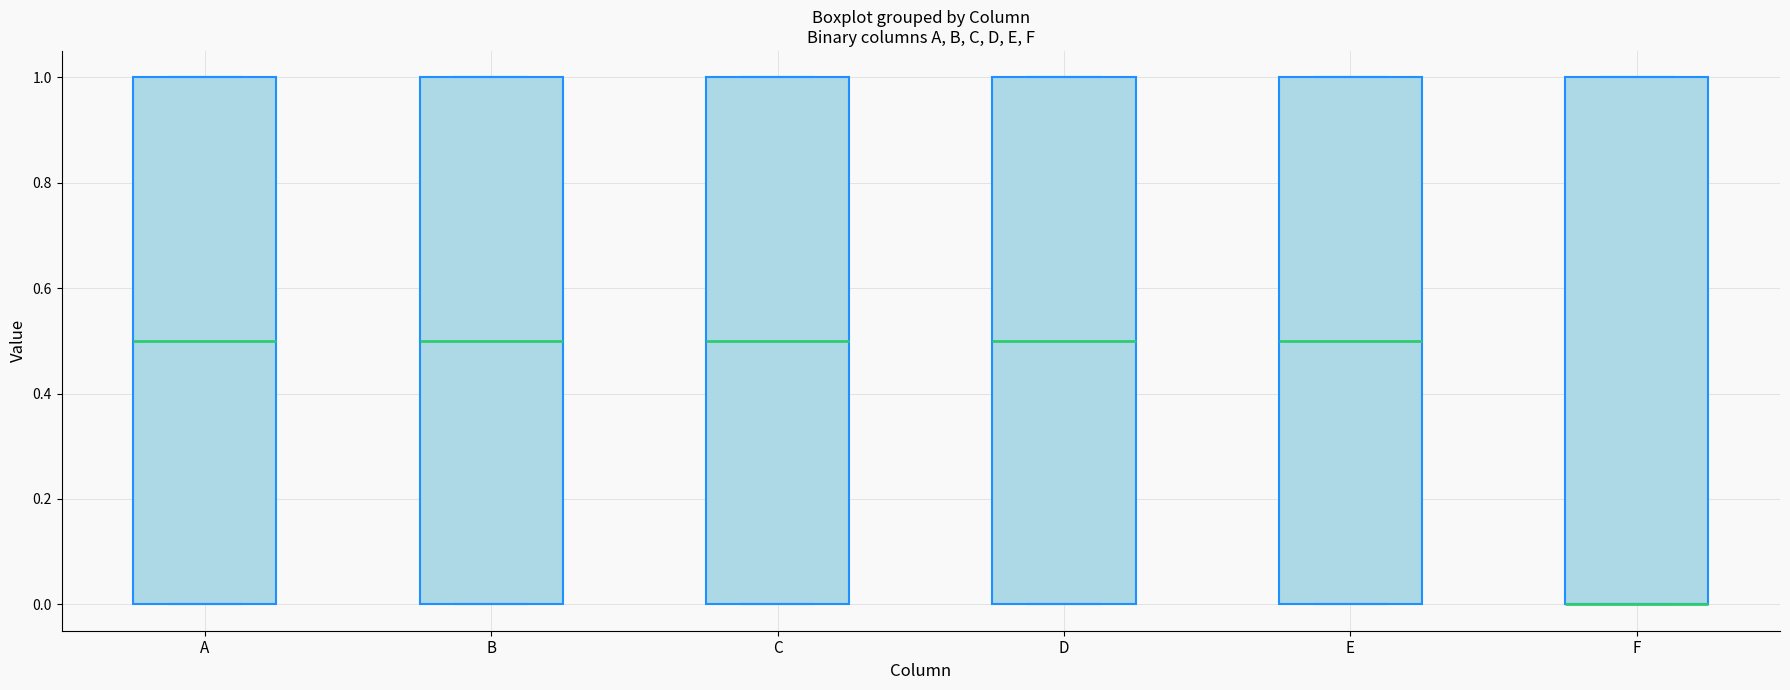

Reading left to right, read every box against the y-axis: the position of its median line, the range the box covers, and the ends of its whiskers. The values are not printed on the chart, so give them approximately, as read against the axis.

A: median 0.5, box 0.0 to 1.0, whiskers 0.0 to 1.0
B: median 0.5, box 0.0 to 1.0, whiskers 0.0 to 1.0
C: median 0.5, box 0.0 to 1.0, whiskers 0.0 to 1.0
D: median 0.5, box 0.0 to 1.0, whiskers 0.0 to 1.0
E: median 0.5, box 0.0 to 1.0, whiskers 0.0 to 1.0
F: median 0.0 (drawn on the box's lower edge), box 0.0 to 1.0, whiskers 0.0 to 1.0